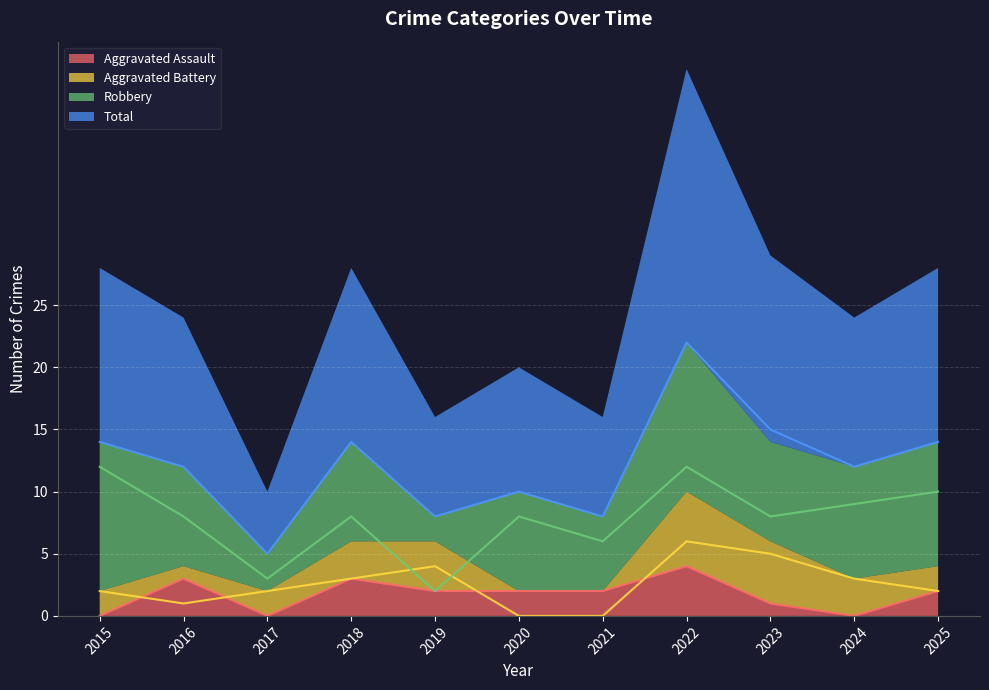

What is the average value of the Robbery series?

8